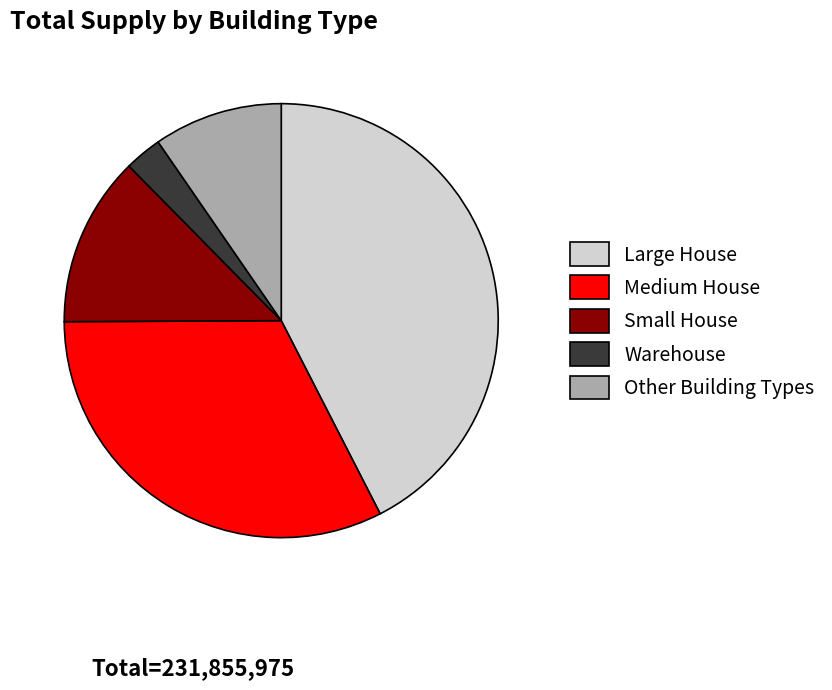

Is the sum of Medium House and Warehouse greater than half?

No